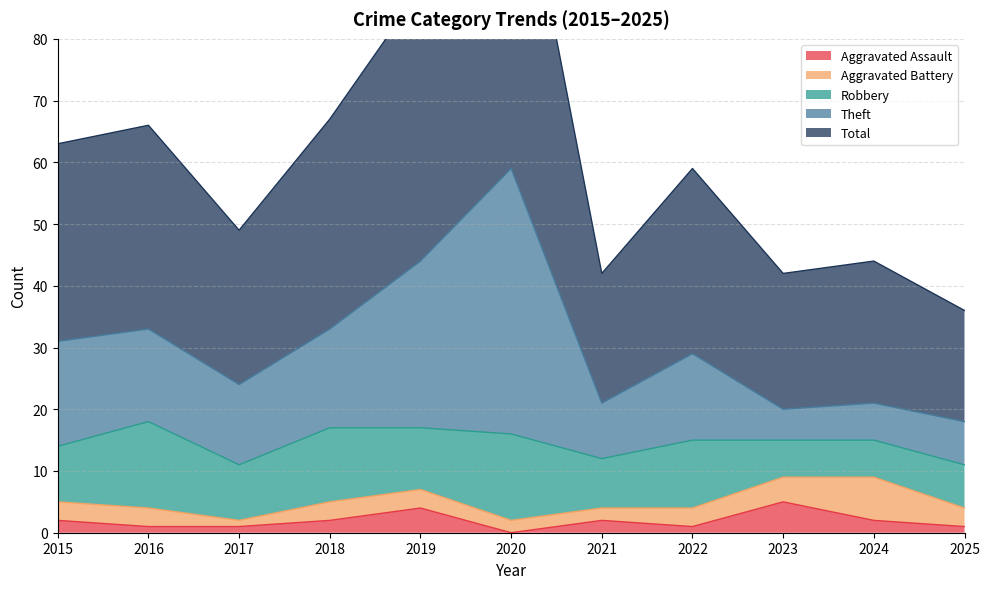

True or false: Aggravated Assault and Total intersect in this chart.

False